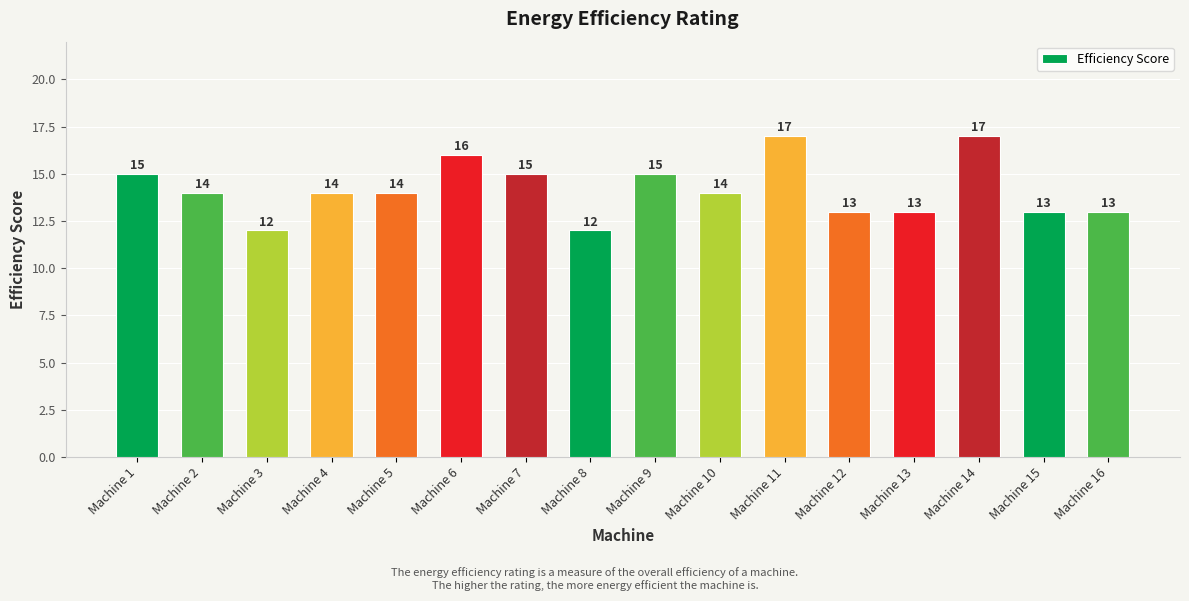

What is the greatest value displayed?

17